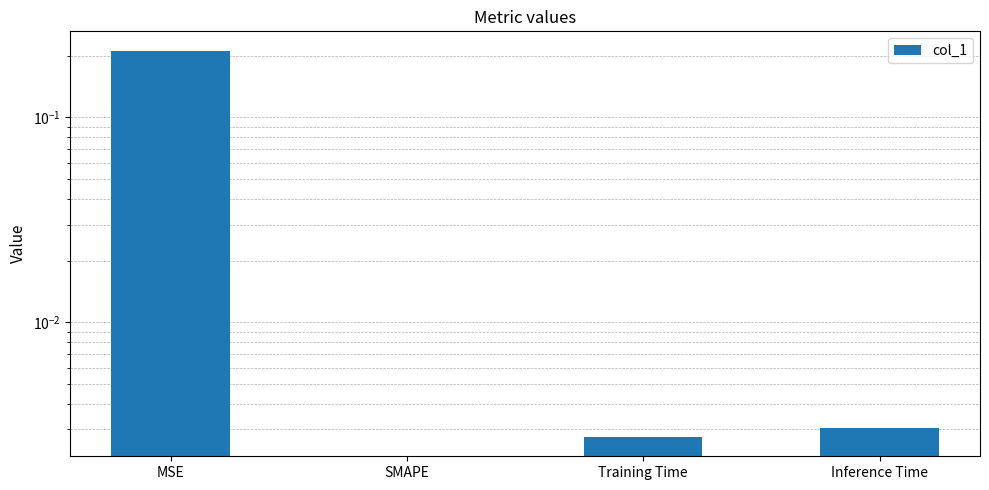

The chart shows a value of 0.0 at Training Time. True or false?

True